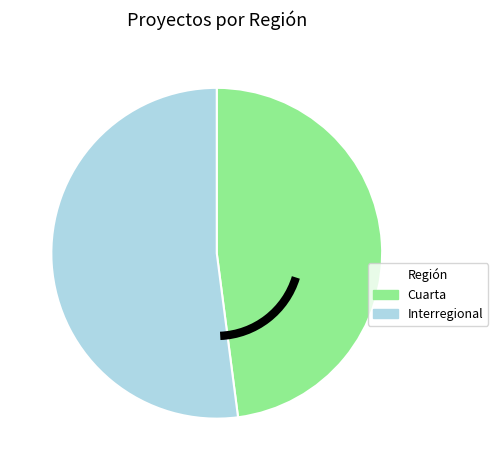

Does any single category account for the majority?

Yes